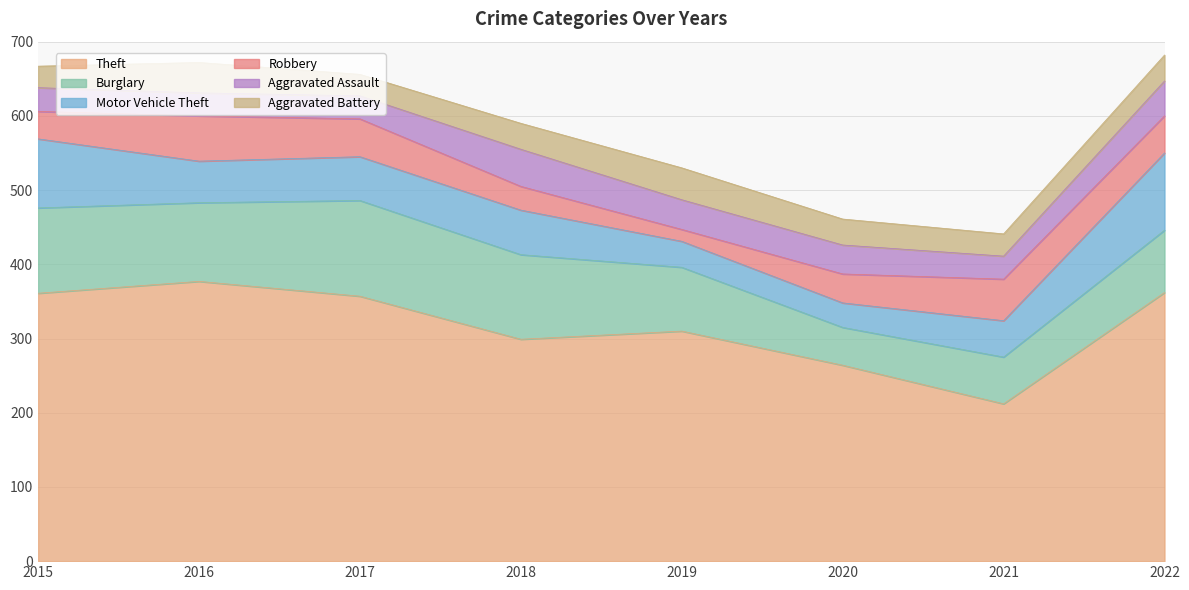

What is the difference between the second highest and second lowest values in the Theft series?

98